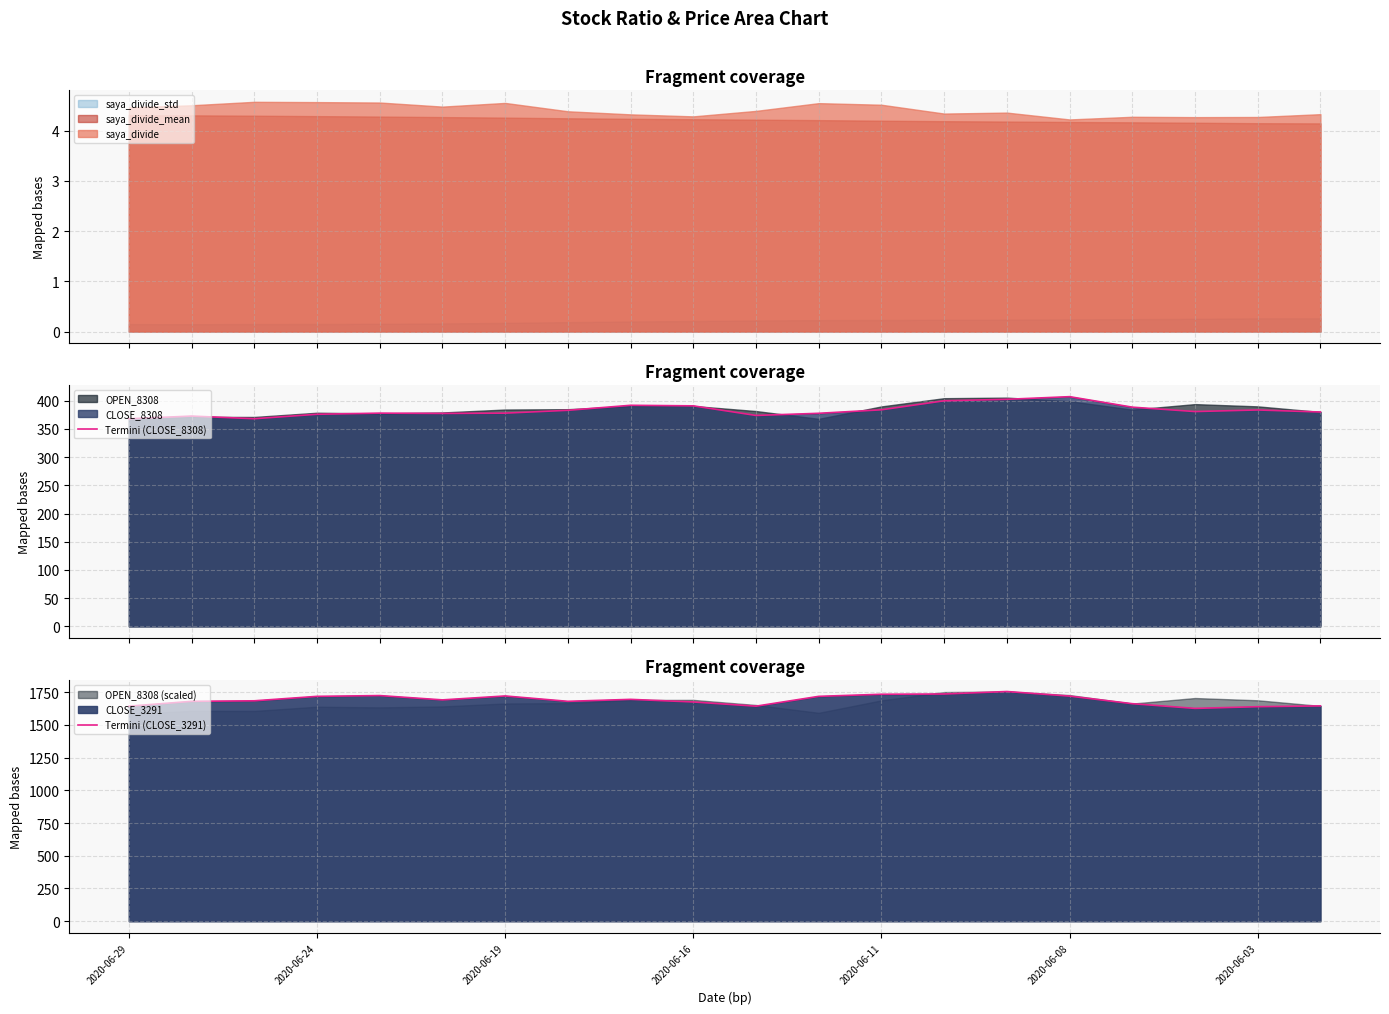

What is the greatest value displayed?

1755.0